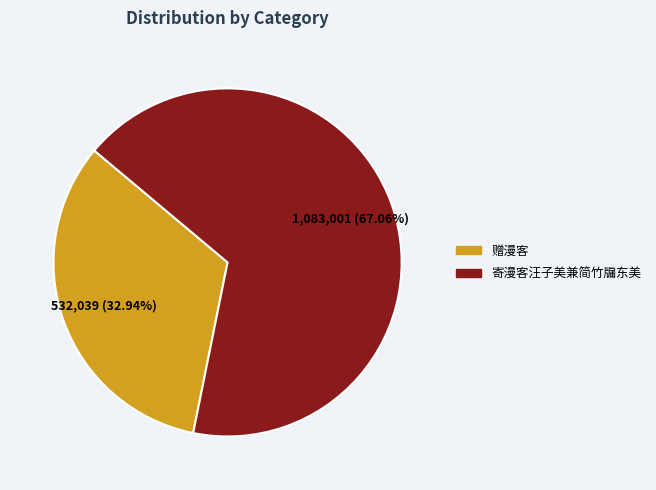

What portion of the pie excludes 寄漫客汪子美兼简竹牖东美?

32.9%